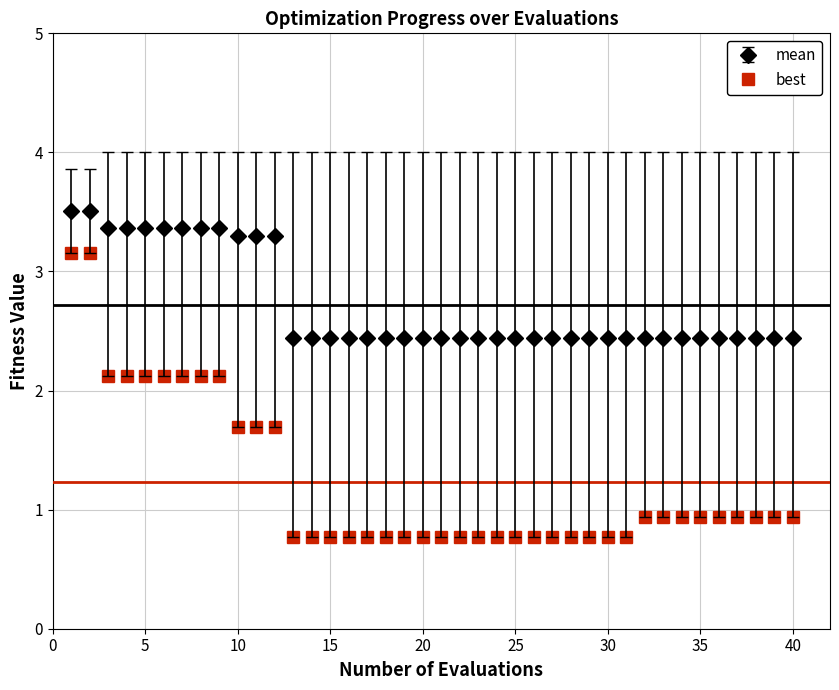

Which series has the largest total across all categories?

mean